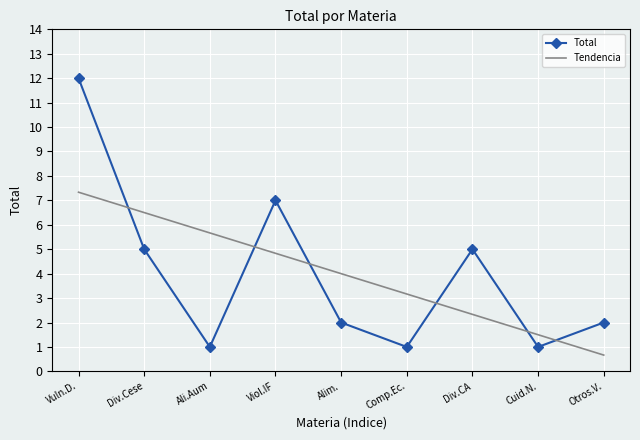

Where does the Tendencia series first go above 3?

Vuln.D.